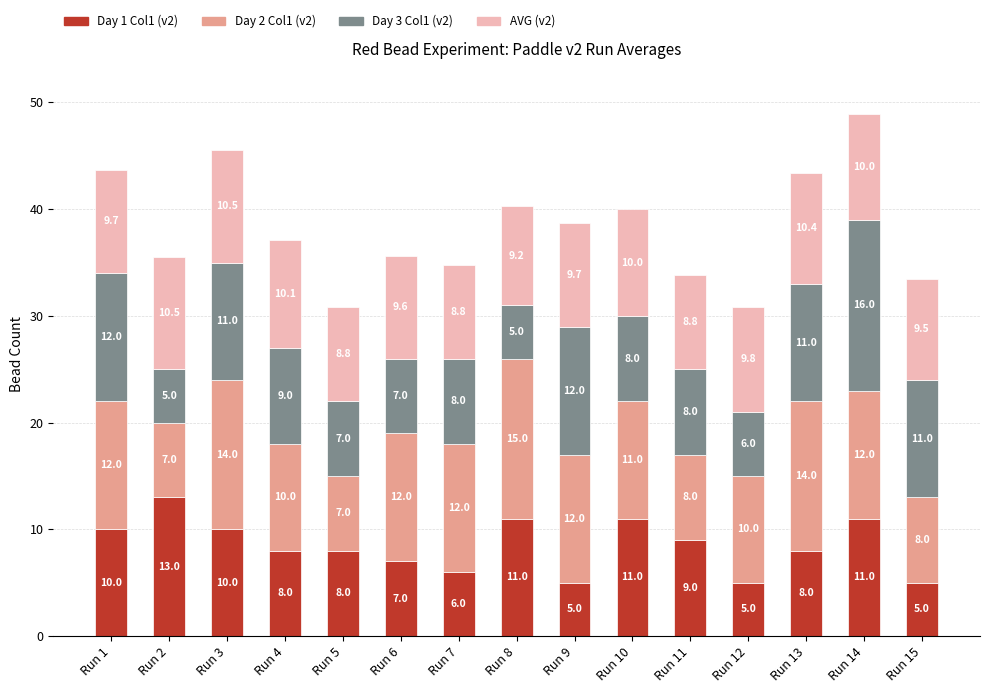

Count the Day 1 Col1 (v2) values in the range 6 to 11.

11